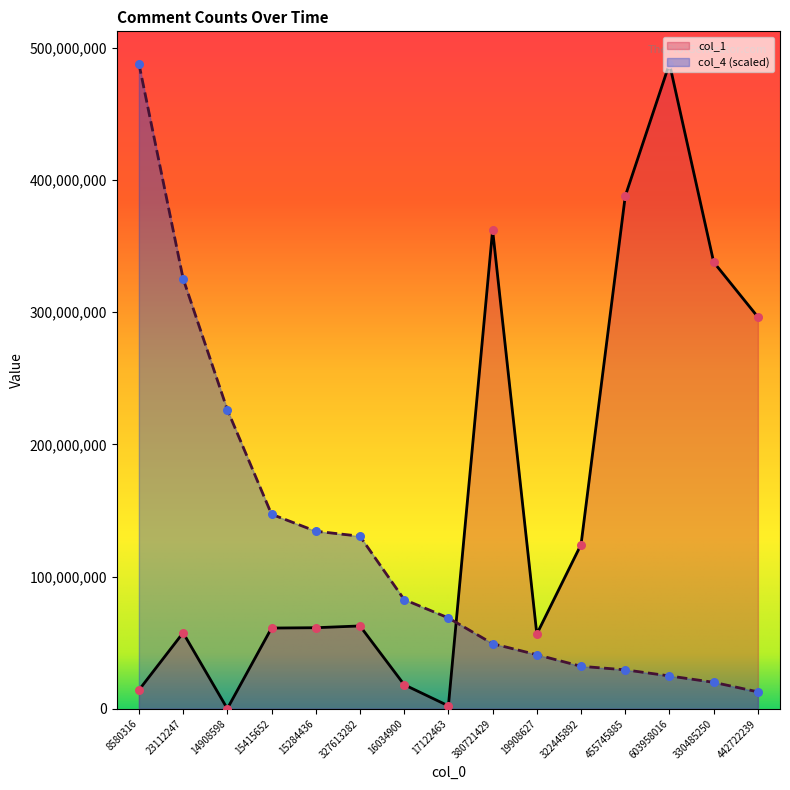

What are all the series names shown in the legend?

col_1, col_4 (scaled)